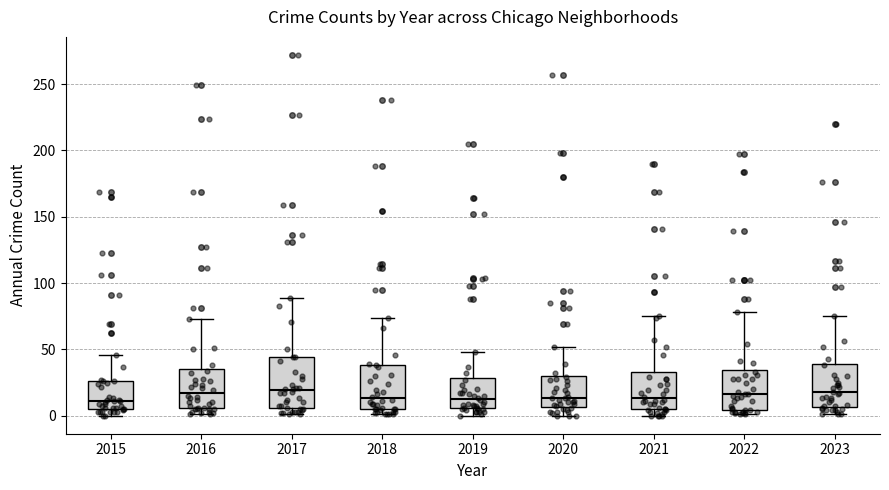

Reading left to right, transcribe this box plot: for each box, give where its median line is, the range the box spans, and where its two whiskers end, as read against the y-axis. The values are not printed on the chart, so give them approximately, as read against the axis.

2015: median 10, box 5 to 25, whiskers 0 to 45
2016: median 15, box 5 to 35, whiskers 0 to 75
2017: median 20, box 5 to 45, whiskers 0 to 90
2018: median 15, box 5 to 40, whiskers 0 to 75
2019: median 15, box 5 to 30, whiskers 0 to 50
2020: median 15, box 5 to 30, whiskers 0 to 50
2021: median 15, box 5 to 35, whiskers 0 to 75
2022: median 15, box 5 to 35, whiskers 0 to 80
2023: median 20, box 5 to 40, whiskers 0 to 75